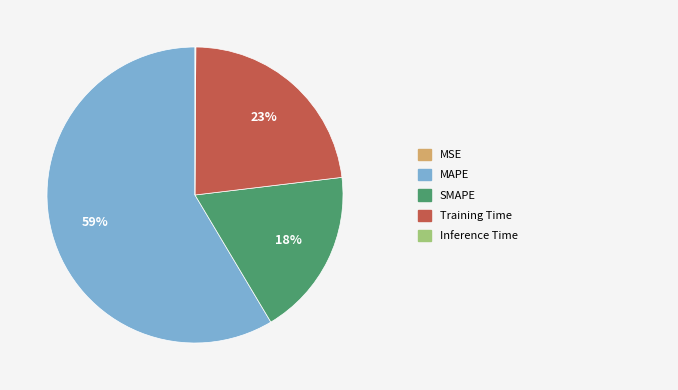

Does any single category account for the majority?

Yes